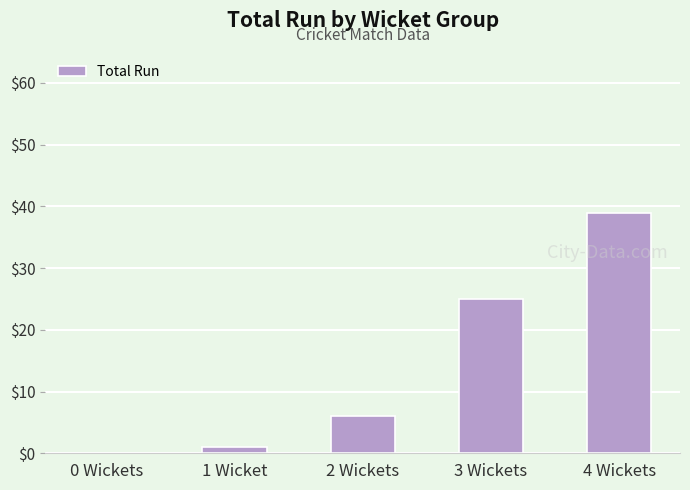

Reading left to right, transcribe all the data shown in this chart.

0	1	6	25	39